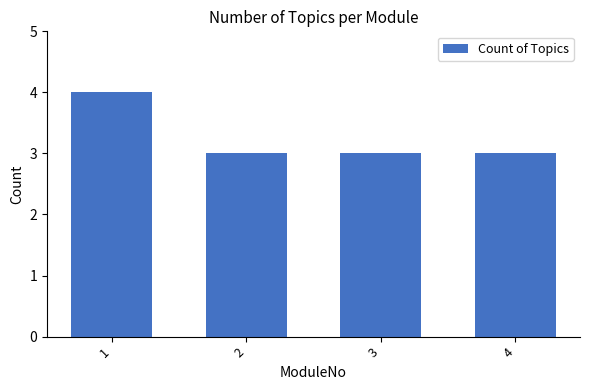

Approximately how many times larger is the value at 4 compared to 2?

1.0